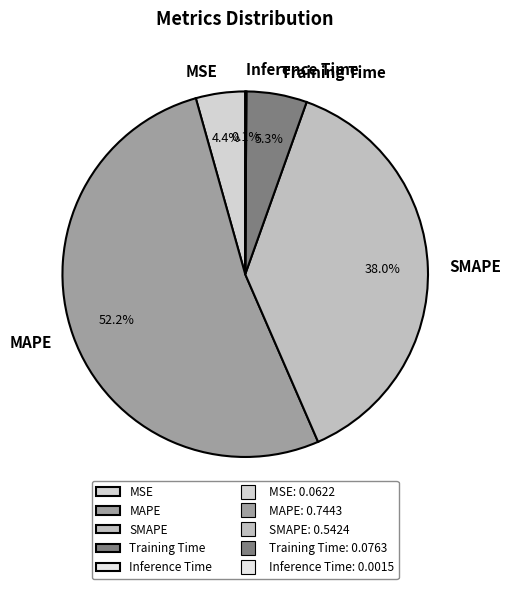

What portion of the pie excludes SMAPE?

62.0%